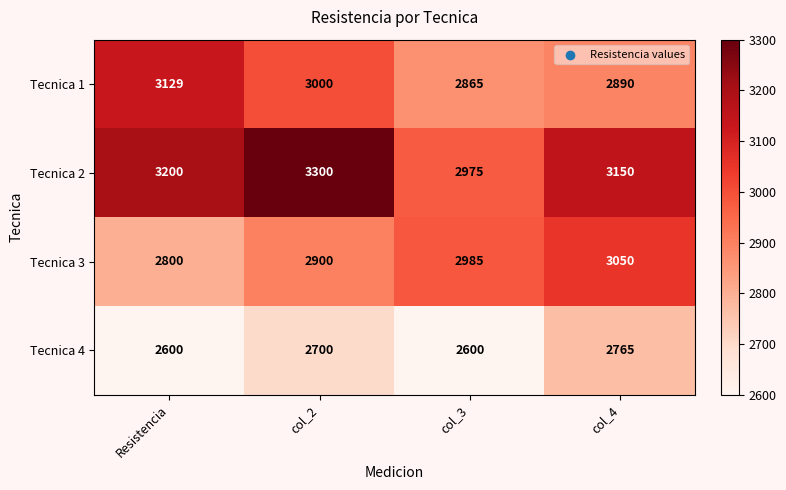

Read the Tecnica 4 value at col_3, to the nearest 5.

2600